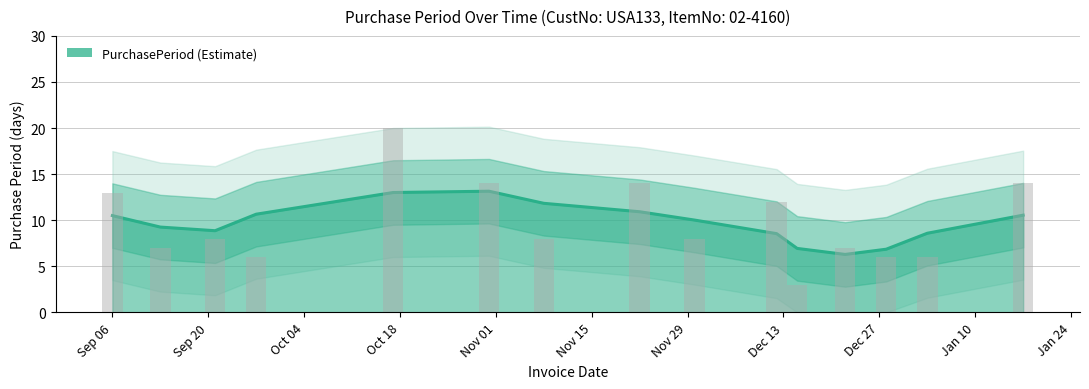

What is the label of the 12th bar from the left?

2016-12-22